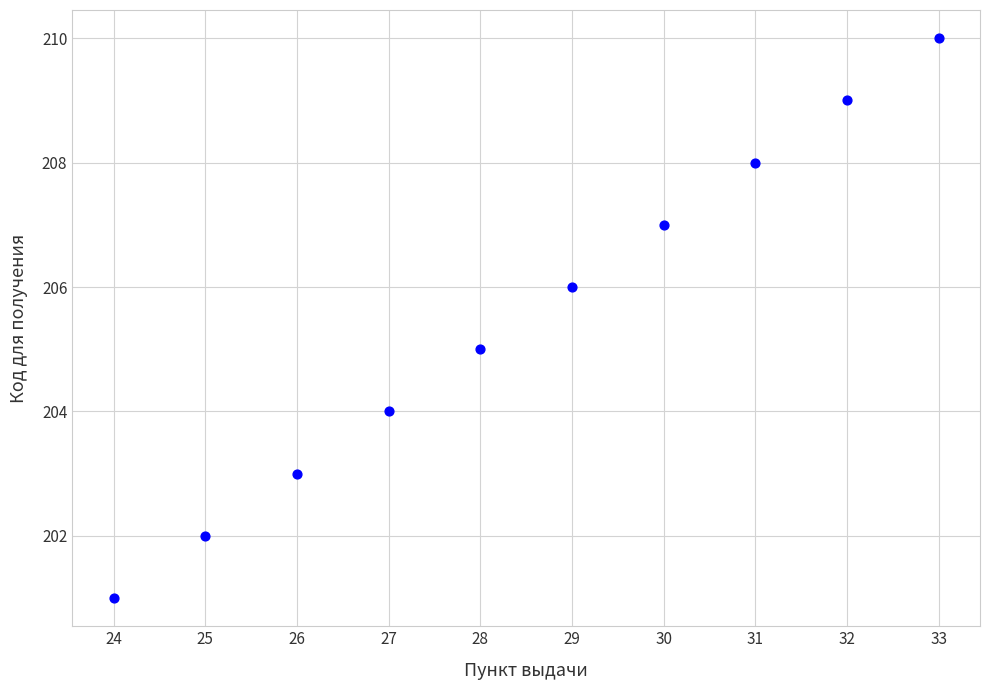

What is the range of X values (max minus min)?

9